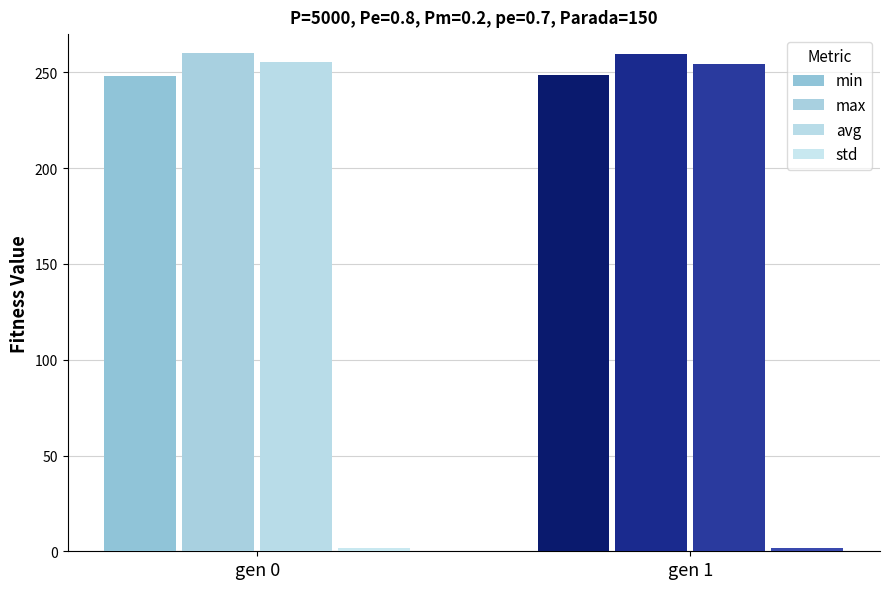

What is the average value of the std series?

1.5